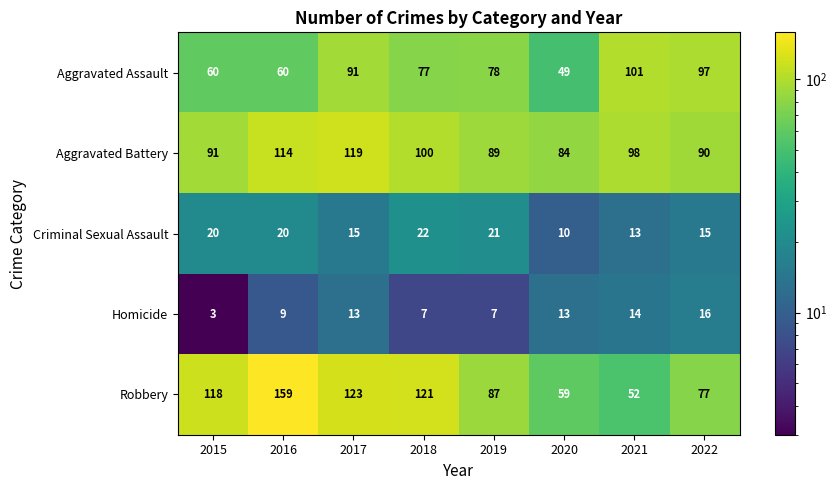

The Aggravated Assault series shows 136 at 2022. True or false?

False